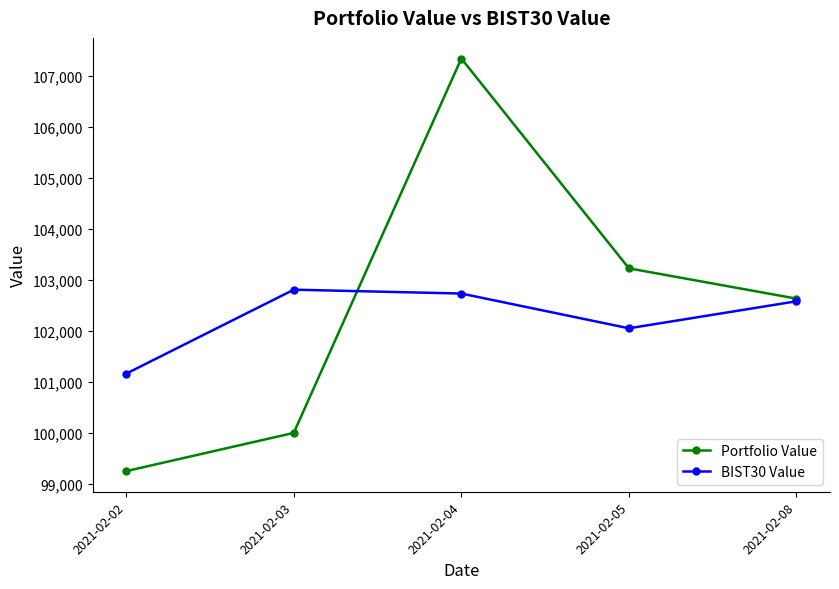

List the series in order of their peak value, highest first.

Portfolio Value, BIST30 Value